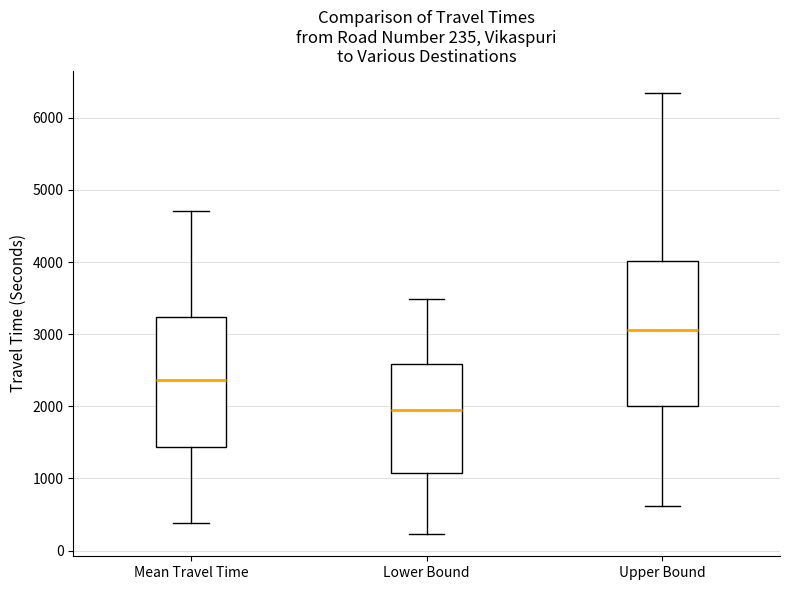

Which box has the highest median line?

Upper Bound